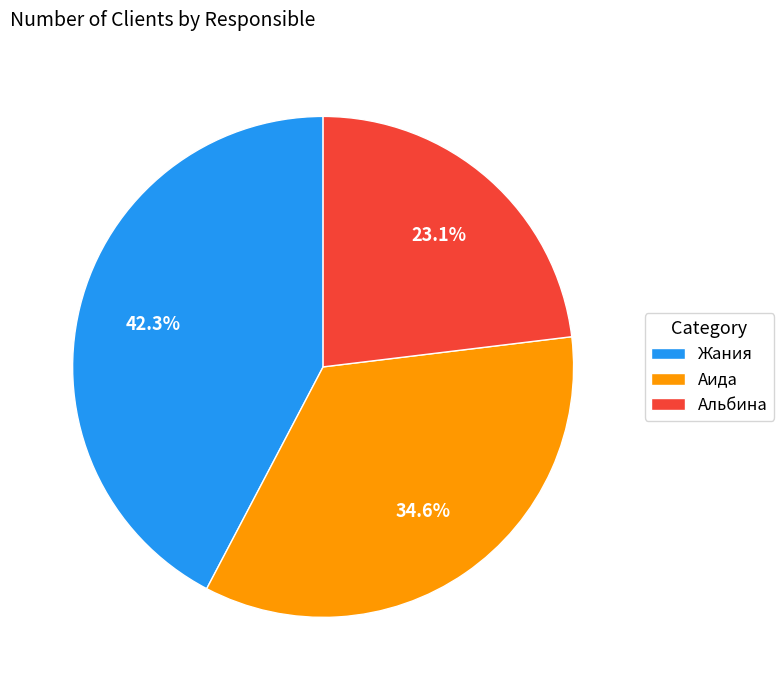

Between Жания and Аида, which is larger?

Жания